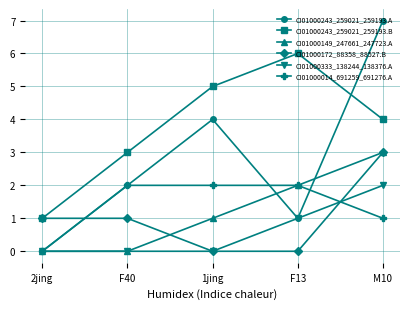

Does the chart have visible grid lines?

Yes